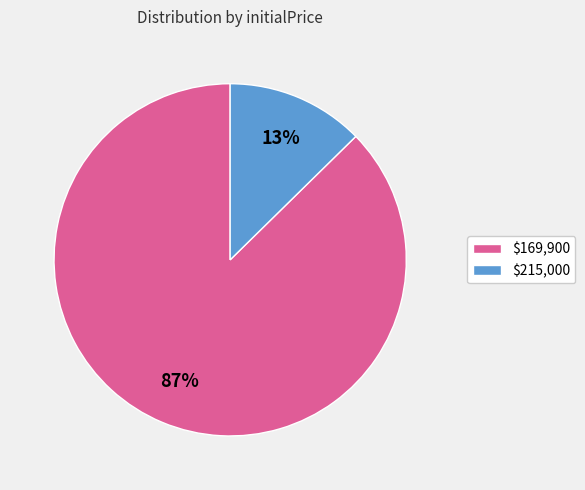

Is there a majority slice in this chart?

Yes